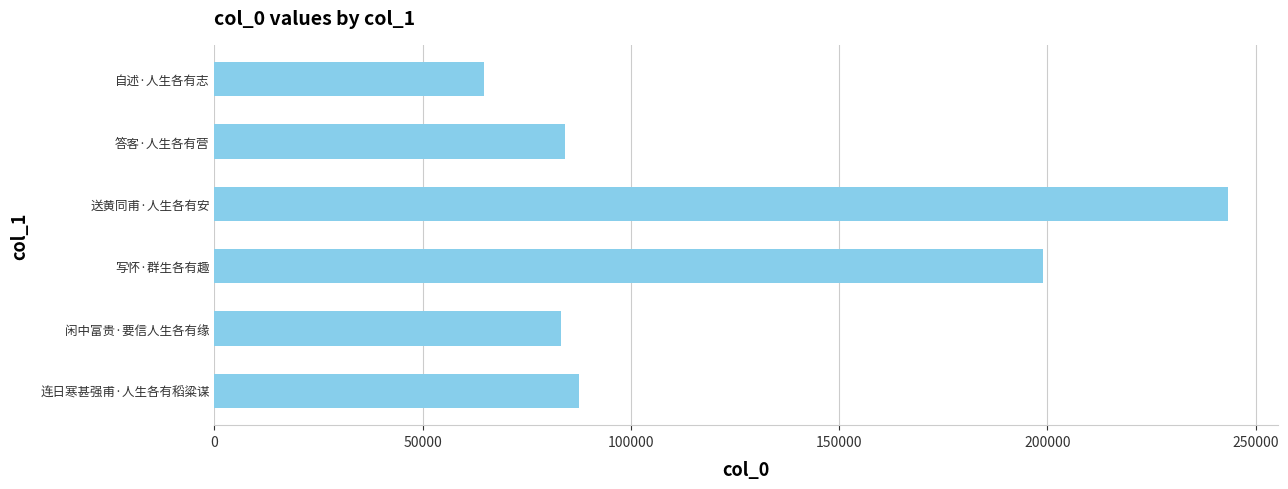

The chart shows a value of 418845 at 送黄同甫·人生各有安. True or false?

False